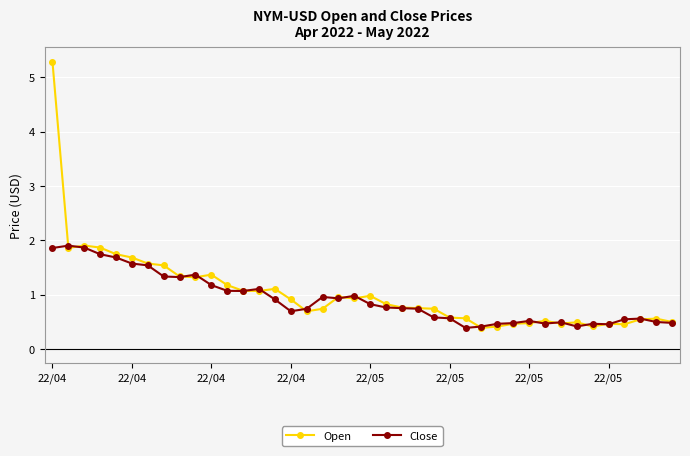

Rank the series by their maximum value, from lowest to highest.

Close, Open